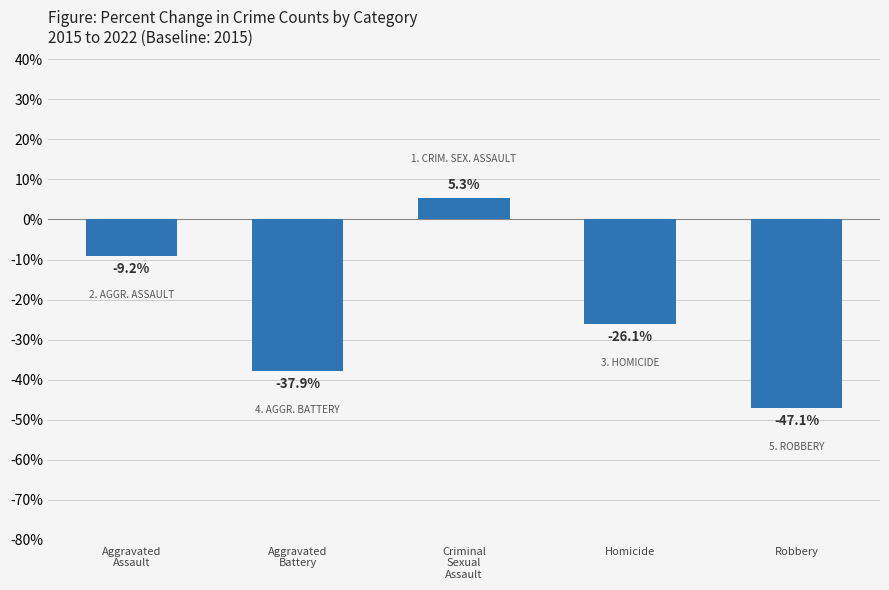

What is the change in value from Aggravated
Battery to Robbery?

-9.2